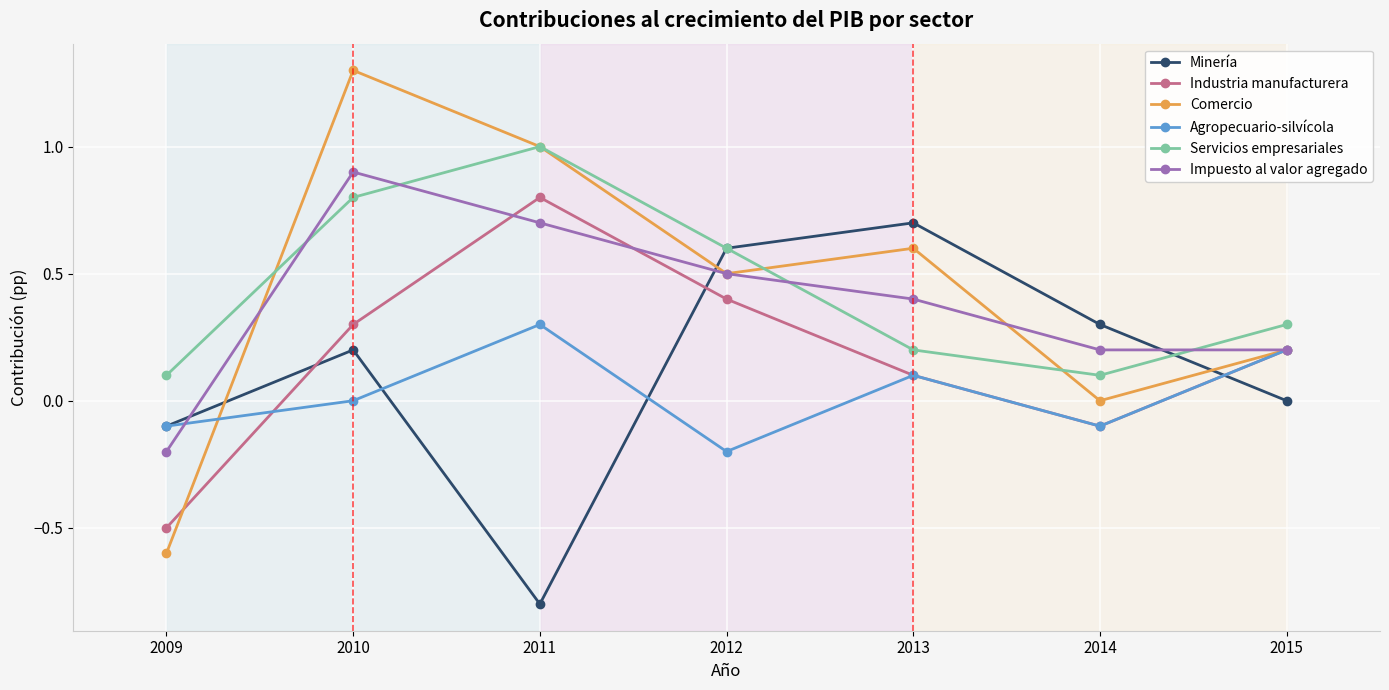

At which category does Agropecuario-silvícola reach its first local peak?

2011